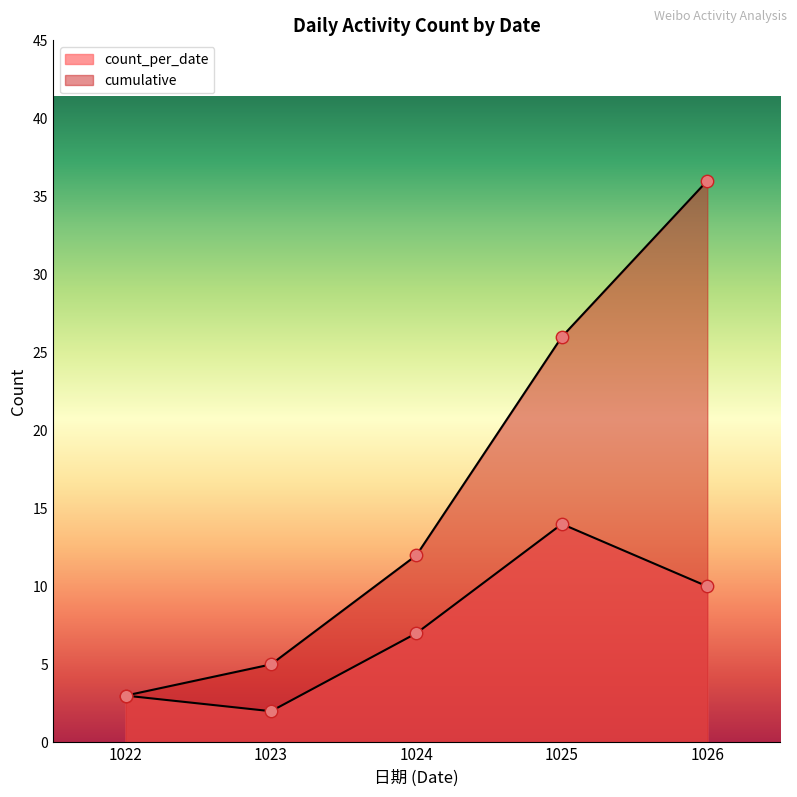

Which series has the largest total across all categories?

cumulative